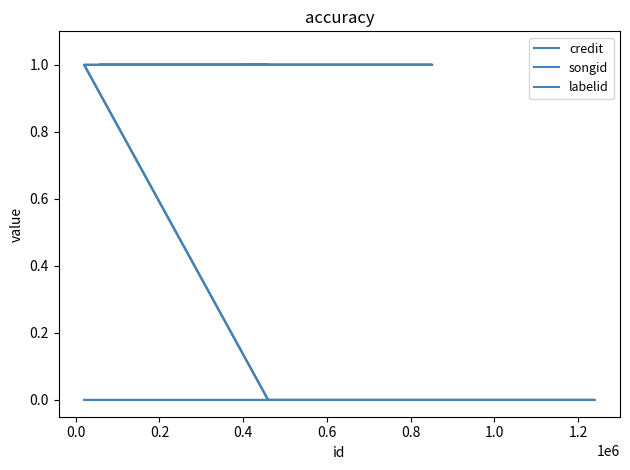

At which label does songid reach its peak?

0.6